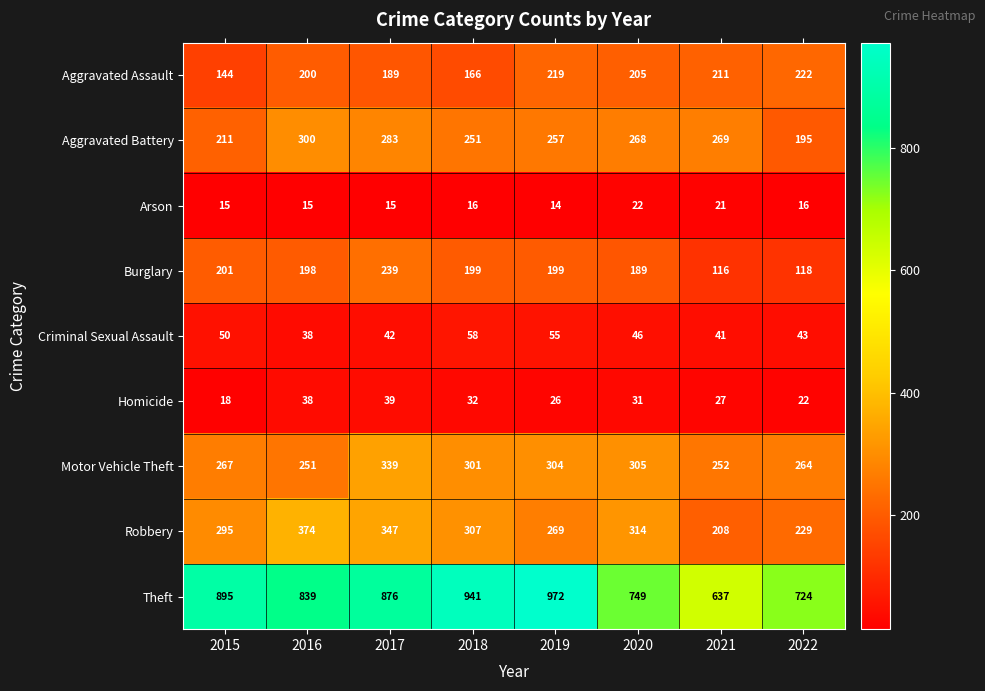

What is the spread (max minus min) of values at 2022?

708